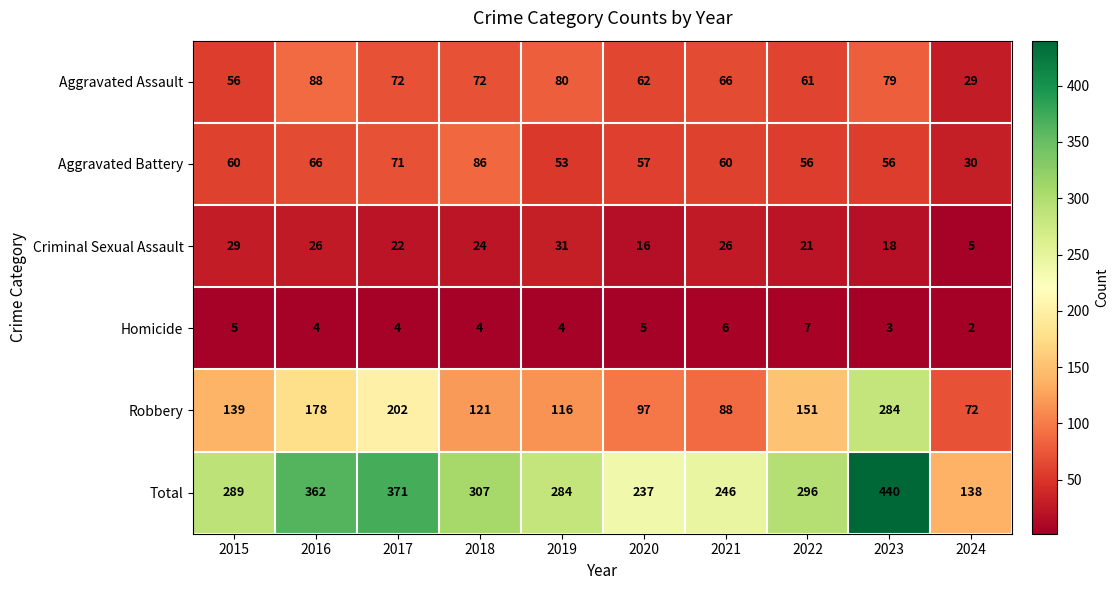

What is the difference between the Aggravated Battery values at 2024 and 2021?

30